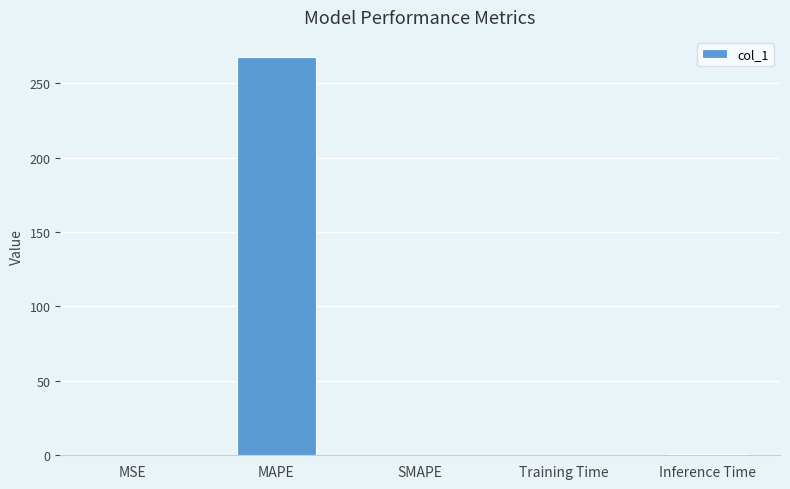

What is the sum of all values?

269.0